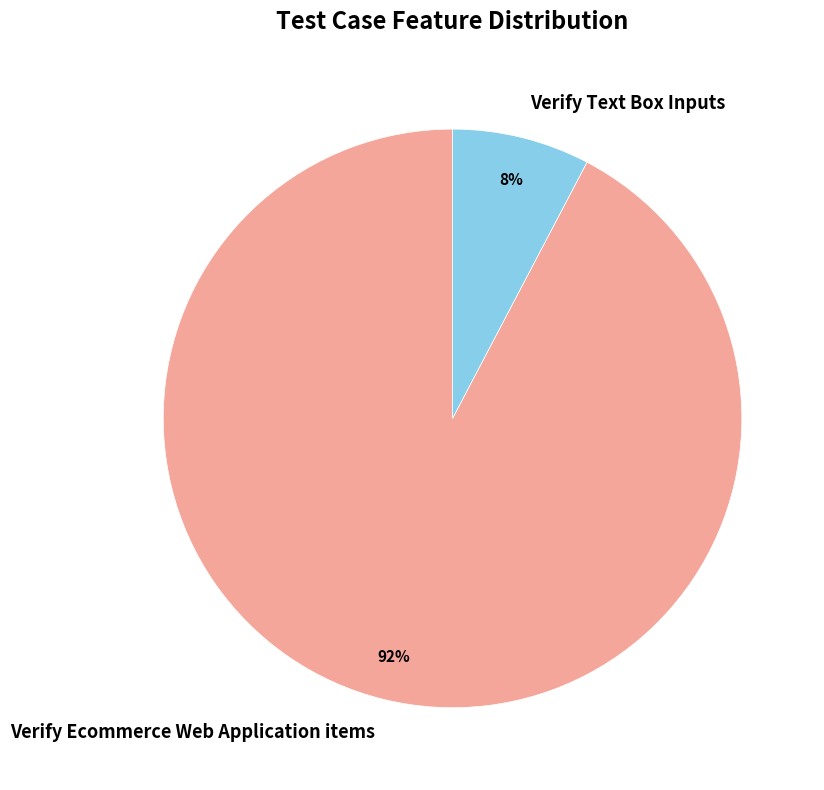

To the nearest percent, what percentage of the pie is Verify Text Box Inputs?

8%